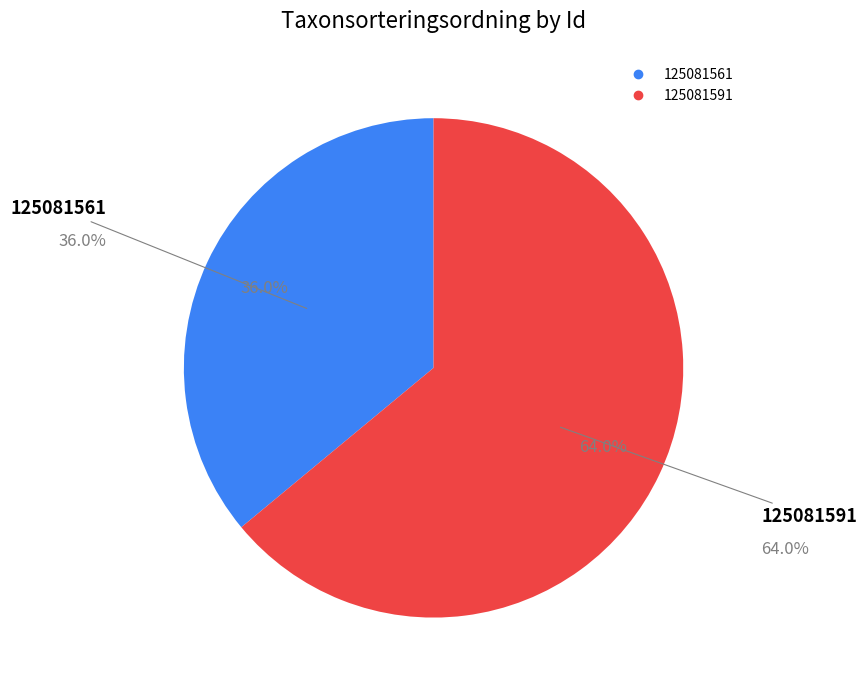

True or false: 125081561 accounts for 36% of the total.

True